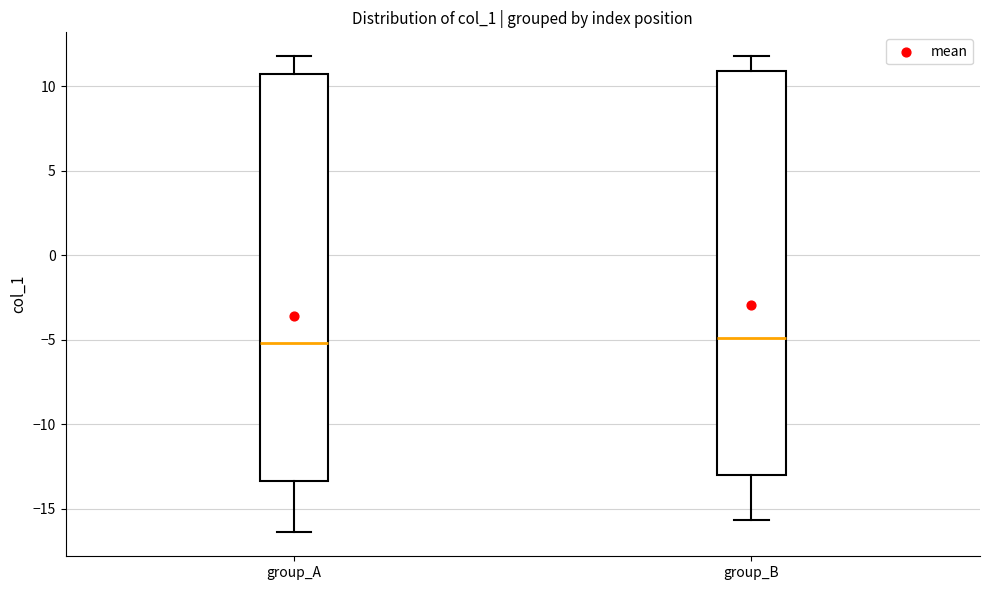

Where is the lower edge of the box for group_B on the y-axis? The values are not printed on the chart, so give them approximately, as read against the axis.

-13.0